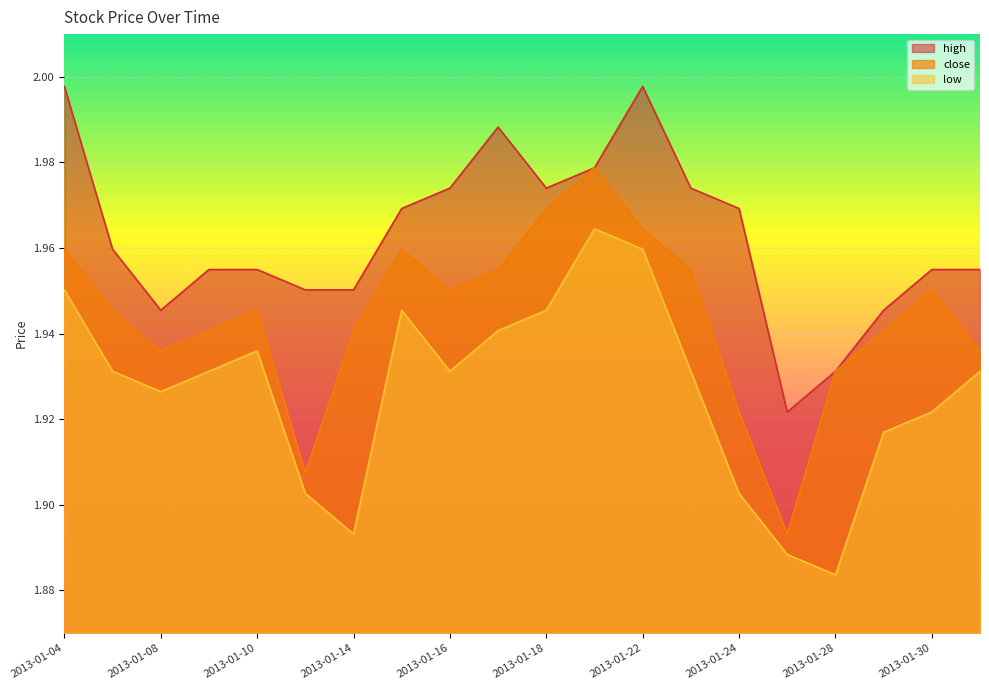

Between 2013-01-22 and 2013-01-14, which is larger?

2013-01-22